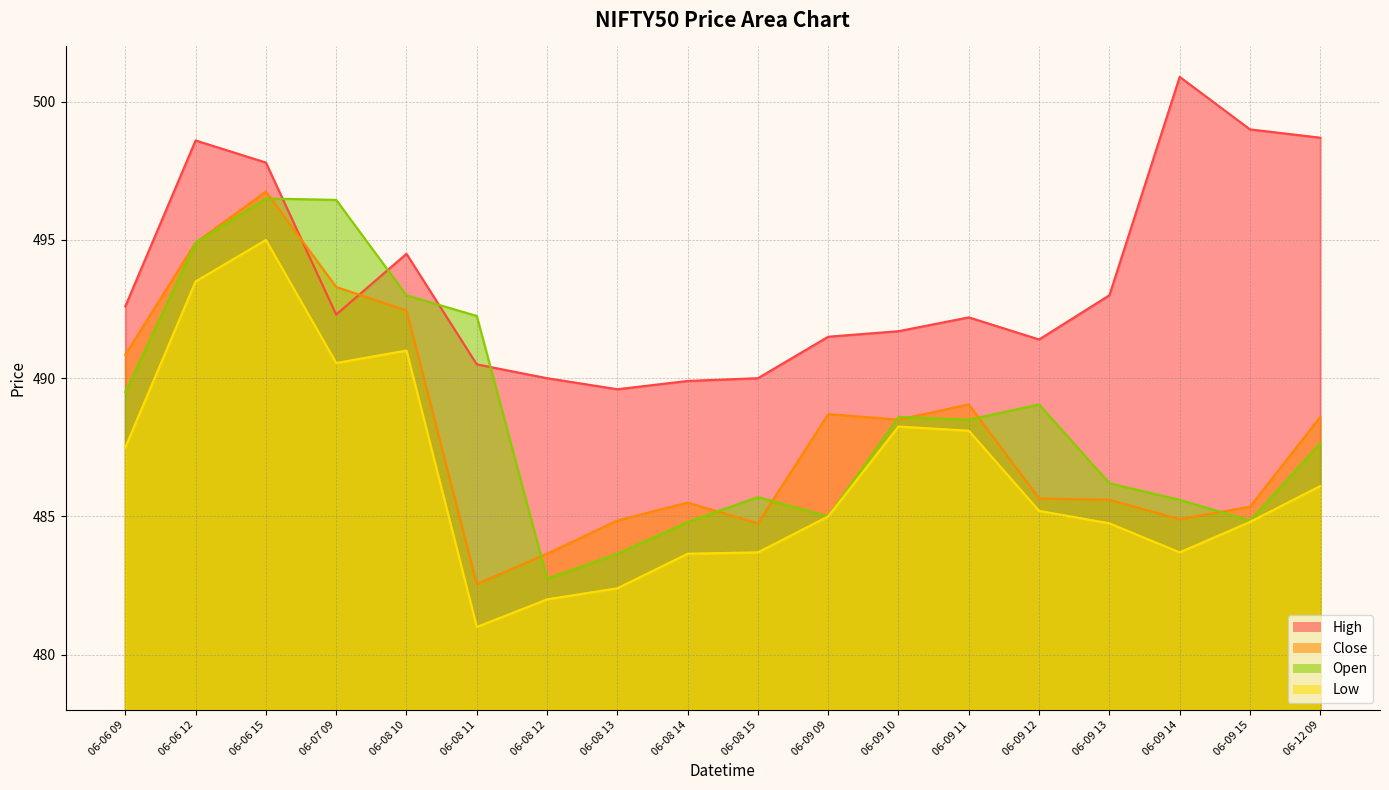

The value of Open at 06-06 09 is 489.5. True or false?

True